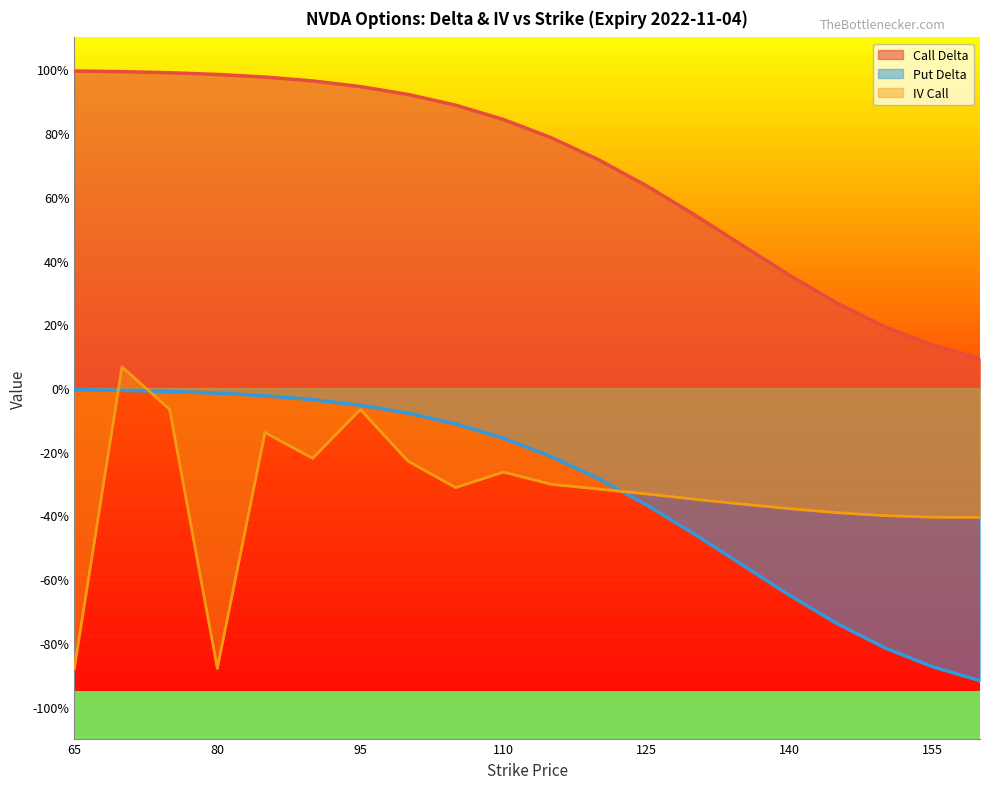

At how many categories does at least one series exceed 0?

20